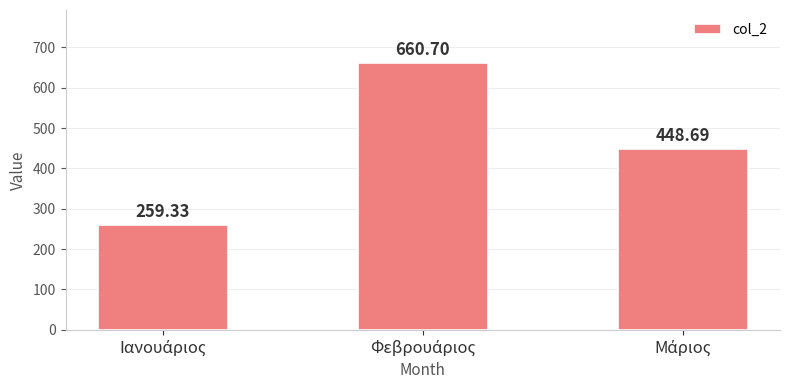

How many distinct data groups are displayed?

1